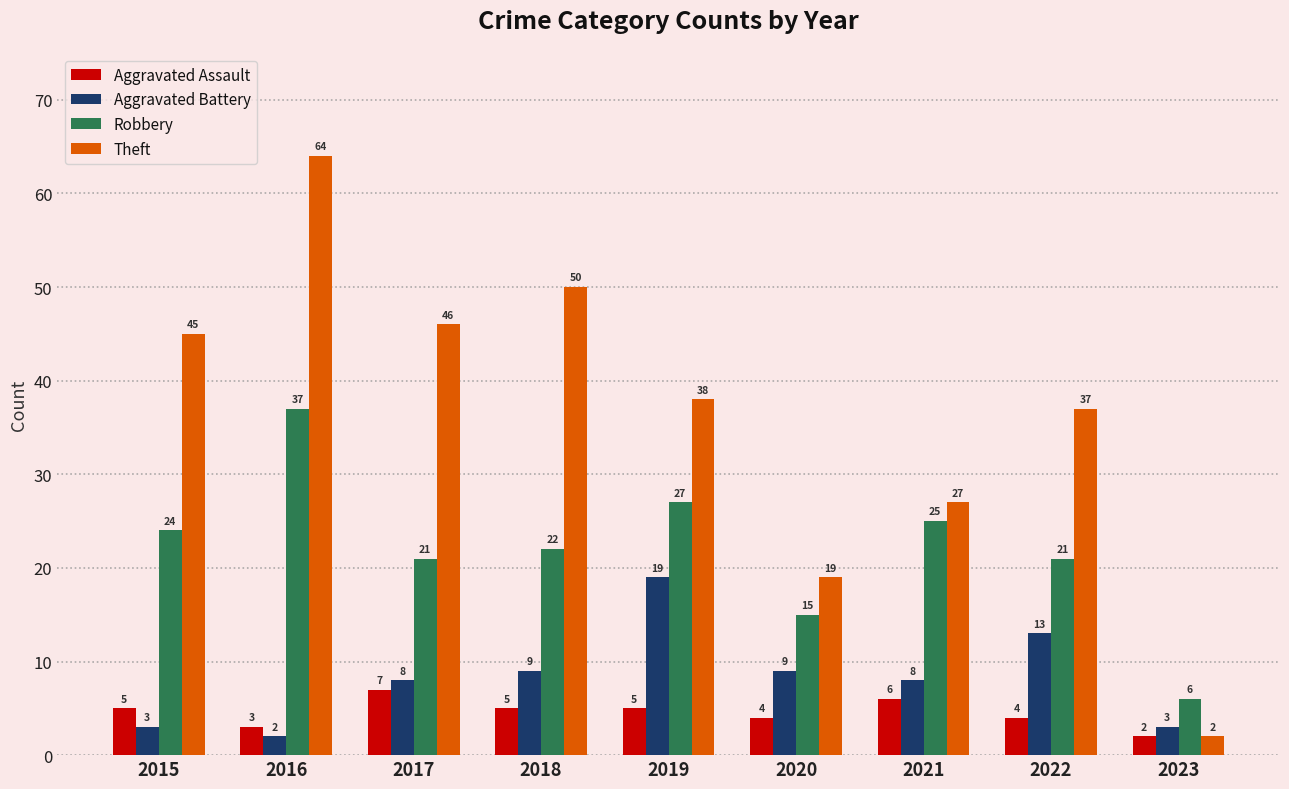

How many bars are there in total?

36